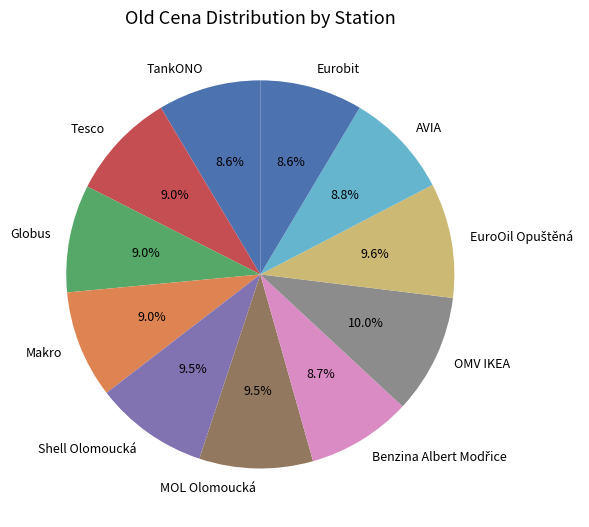

Which has a higher value, Shell Olomoucká or AVIA?

Shell Olomoucká